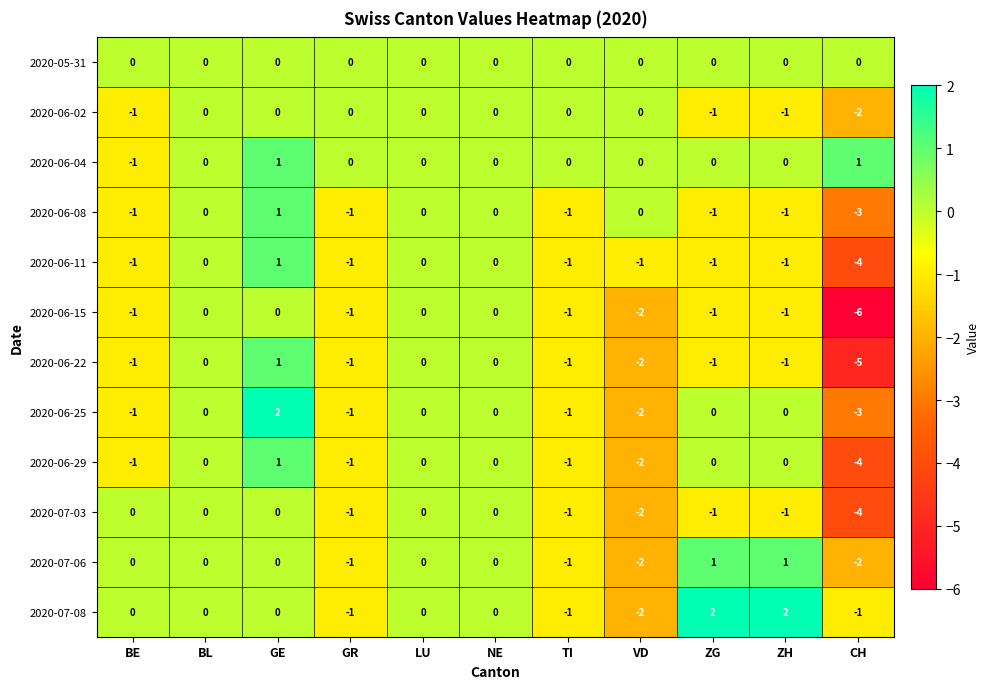

How many data points does each series have?

11